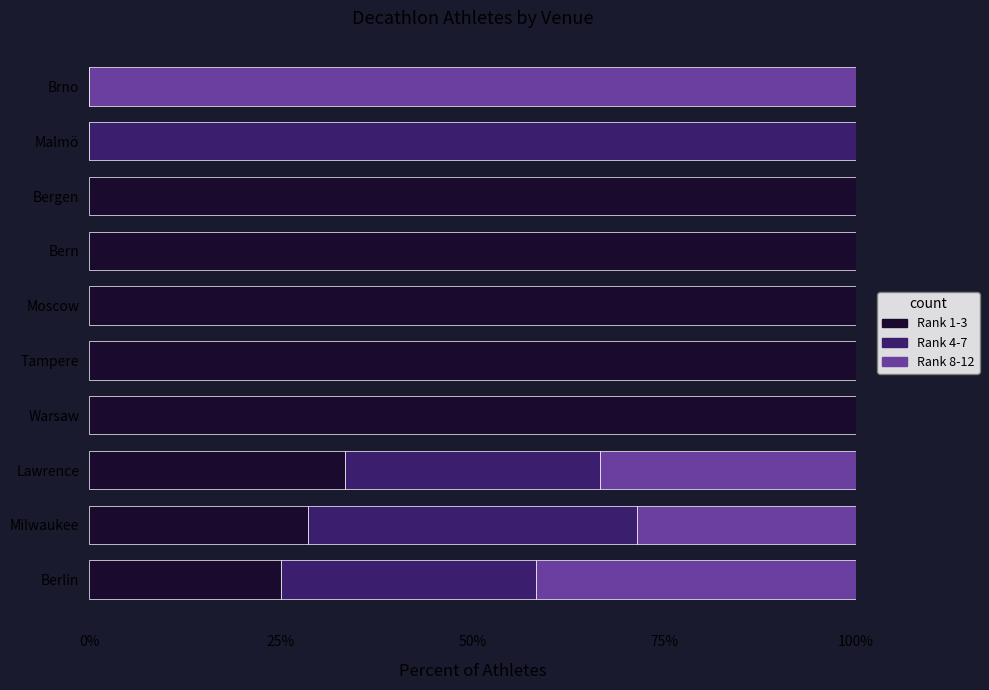

The value of Rank 1-3 at Milwaukee is 28.6. True or false?

True